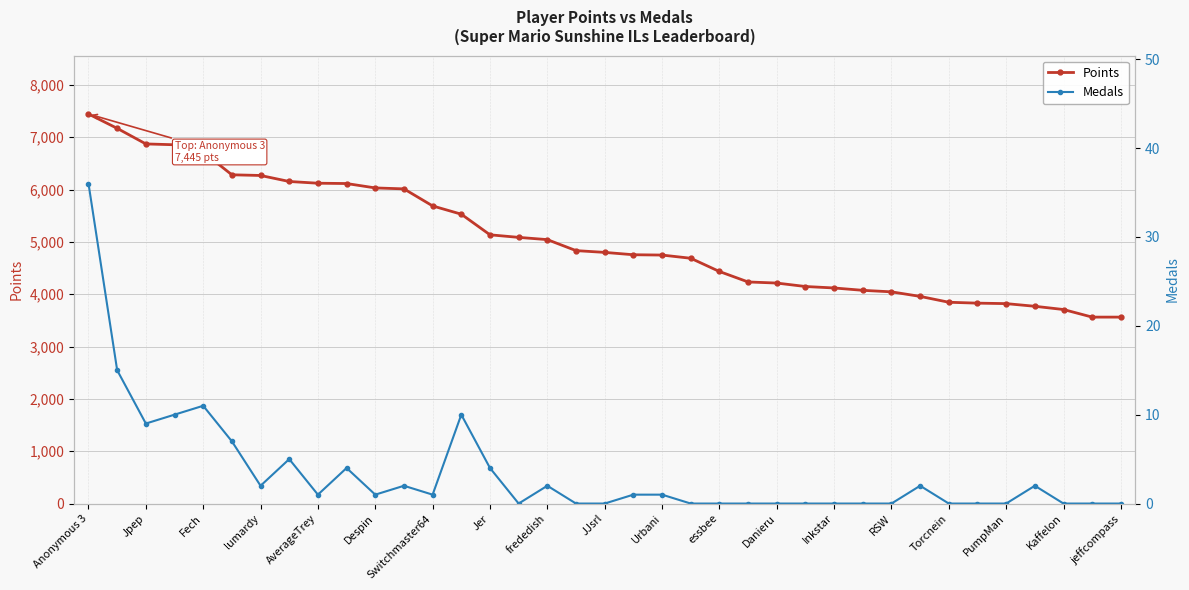

What is the sum of the Points values at essbee and Jpep?

11308